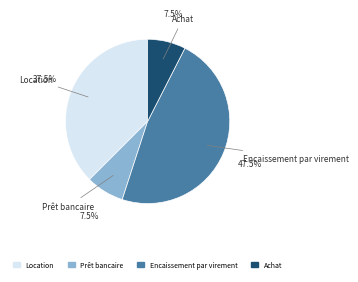

Which slice is the largest?

Encaissement par virement